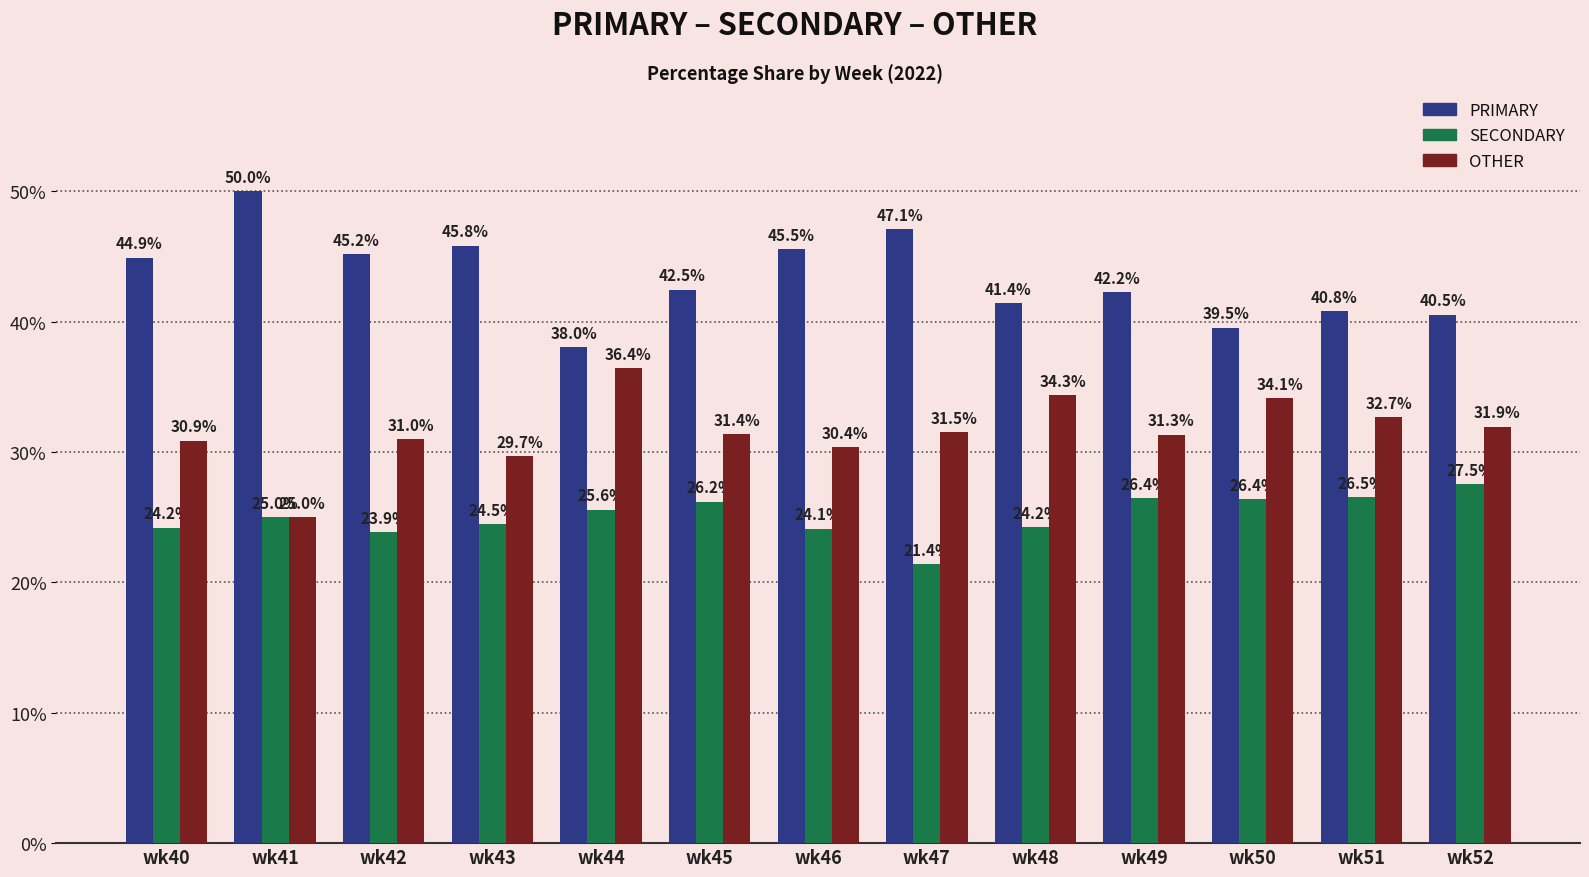

The SECONDARY series shows 26.4 at wk49. True or false?

True